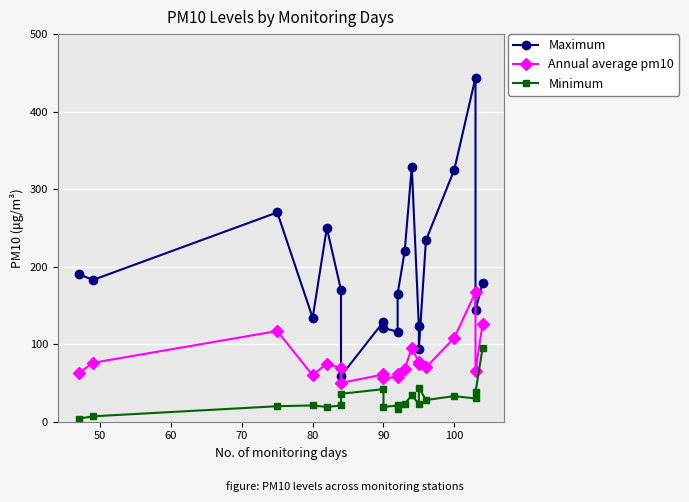

List the series in order of their overall mean, highest first.

Maximum, Annual average pm10, Minimum